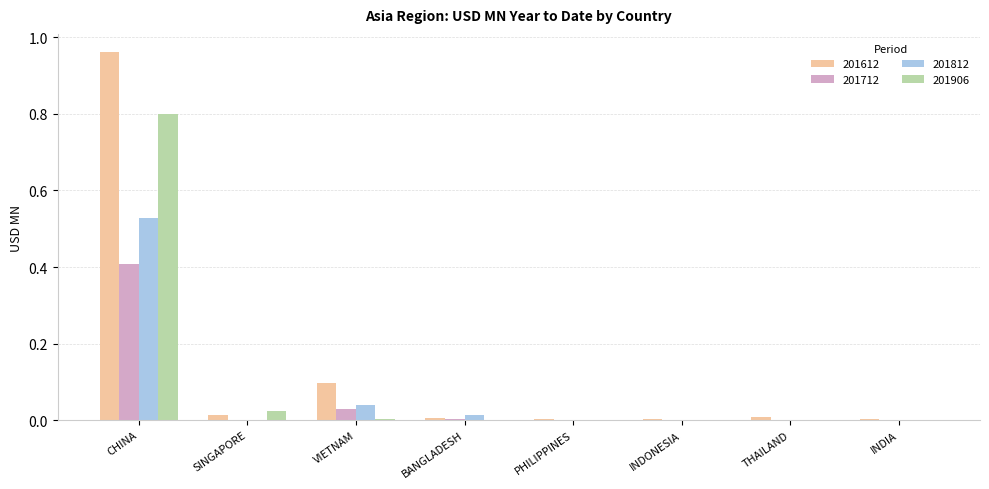

What is the average value of the 201712 series?

0.1